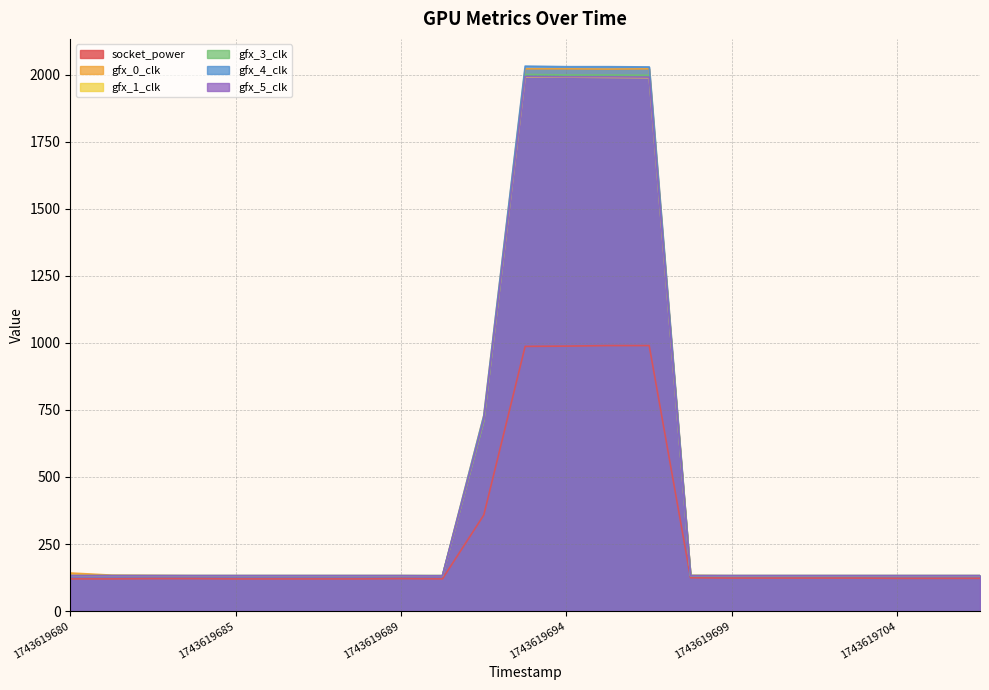

Which label corresponds to the largest value in the chart?

1743619693